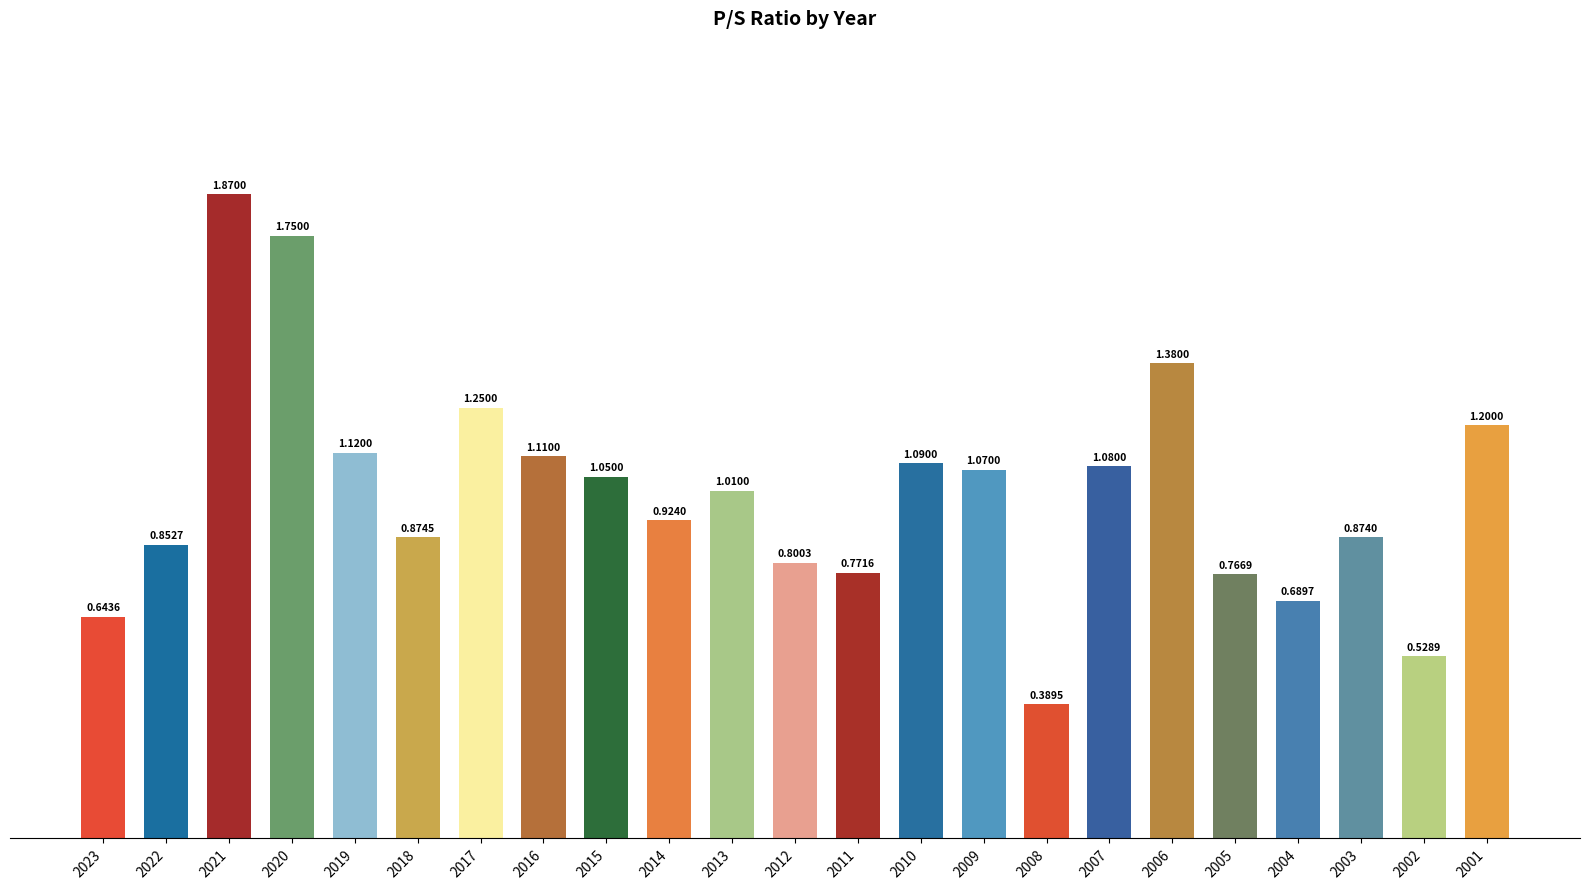

Which has a higher value, 2010 or 2014?

2010